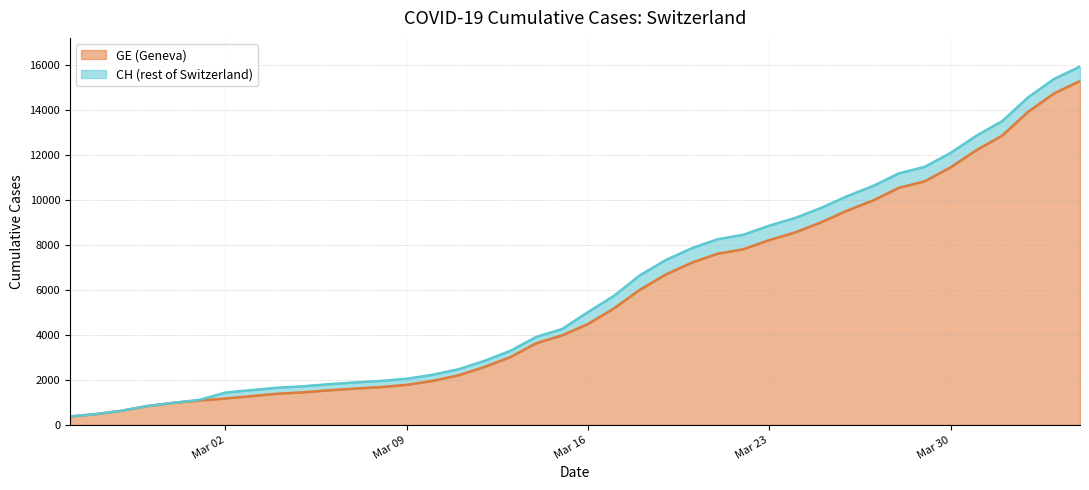

Reading left to right, extract all data points from this chart.

GE: 375	479	630	840	981	1083	1171	1278	1384	1447	1538	1614	1681	1780	1955	2201	2574	3010	3627	3978	4485	5174	6002	6681	7205	7607	7807	8213	8554	9000	9520	9971	10533	10825	11444	12210	12863	13919	14733	15284
CH: 375	479	630	840	981	1113	1436	1544	1652	1715	1809	1885	1952	2051	2226	2472	2845	3291	3908	4259	5012	5731	6644	7323	7847	8249	8449	8855	9196	9642	10162	10613	11175	11467	12086	12852	13505	14561	15375	15926